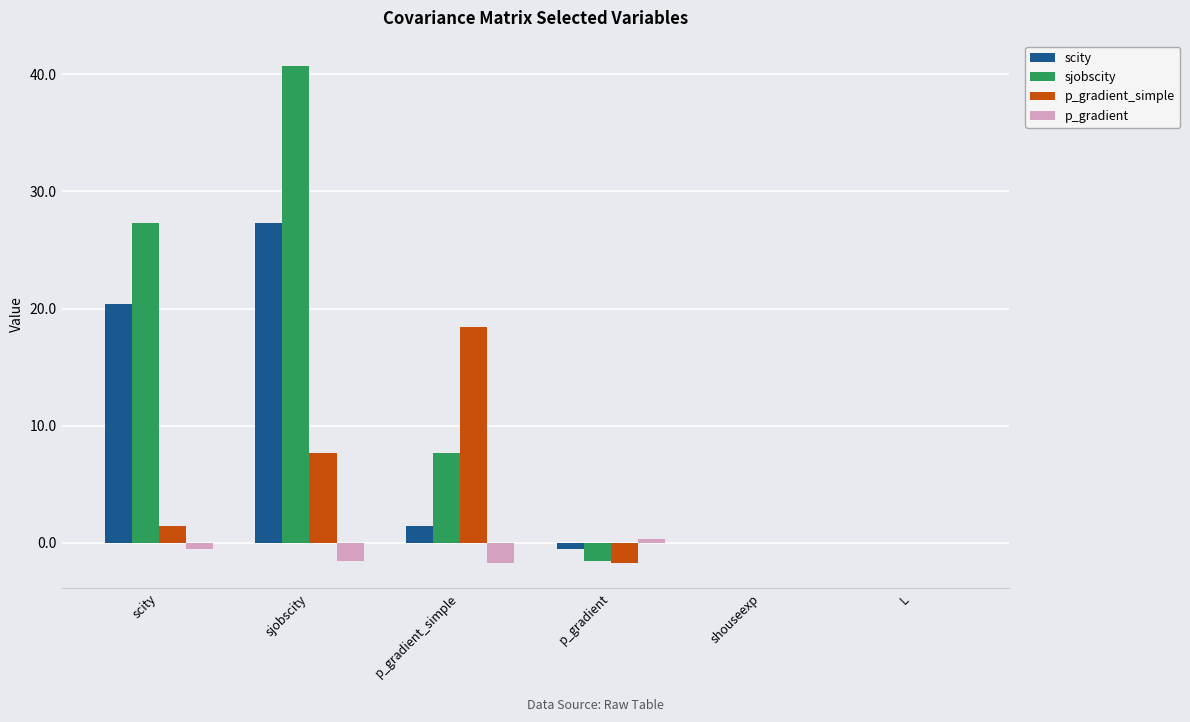

Which series has the widest spread of values?

sjobscity